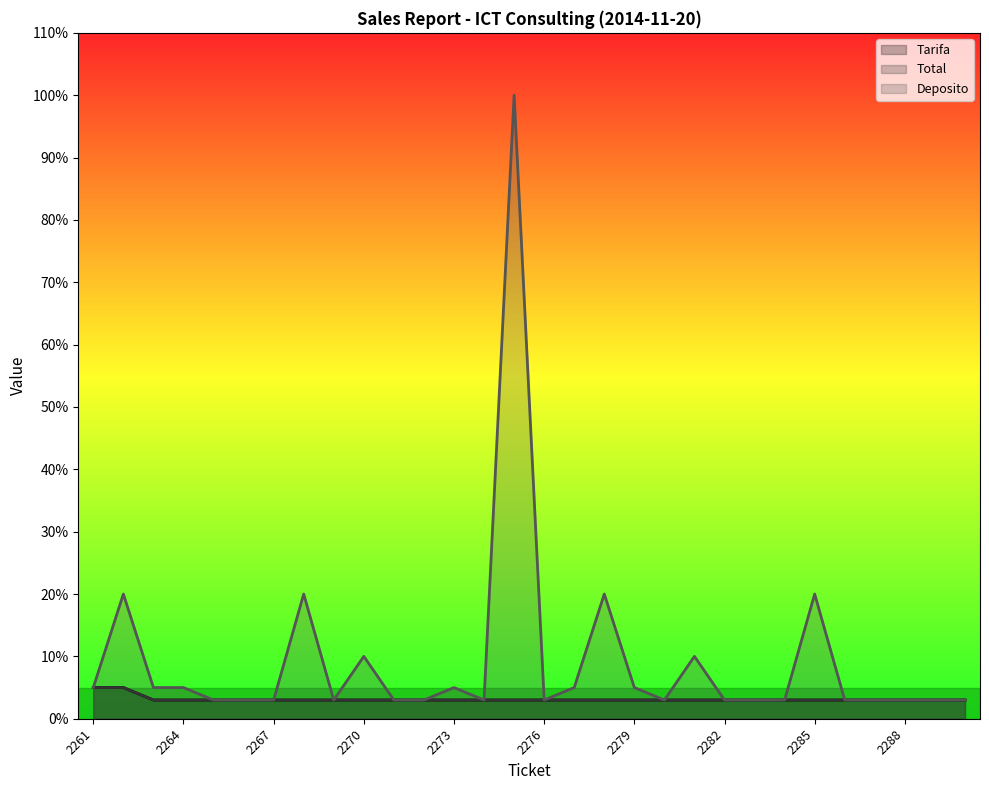

At which category does Deposito reach its first local valley?

2269